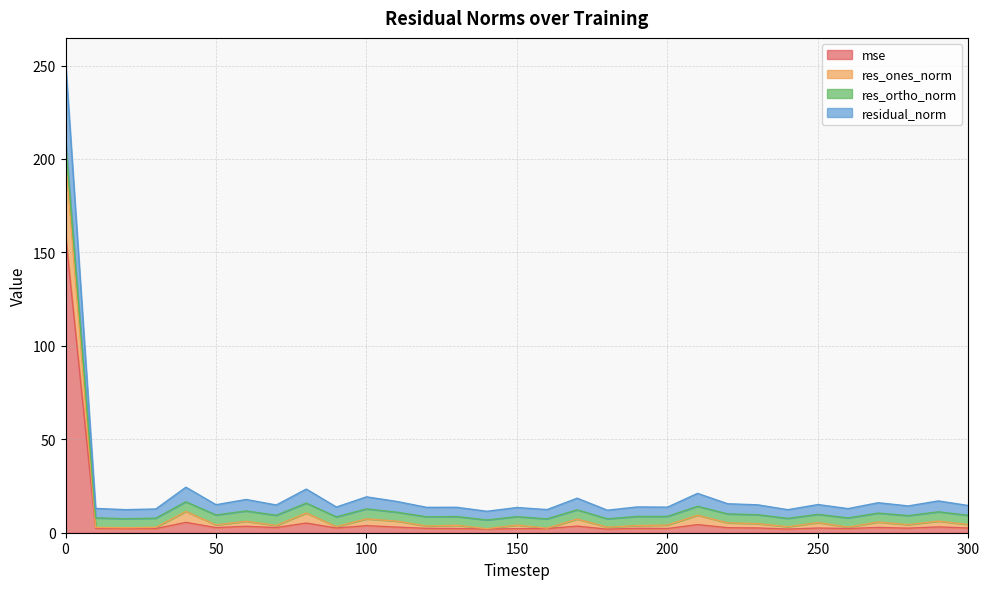

In res_ones_norm, how many points are higher than both neighbors (excluding endpoints)?

12